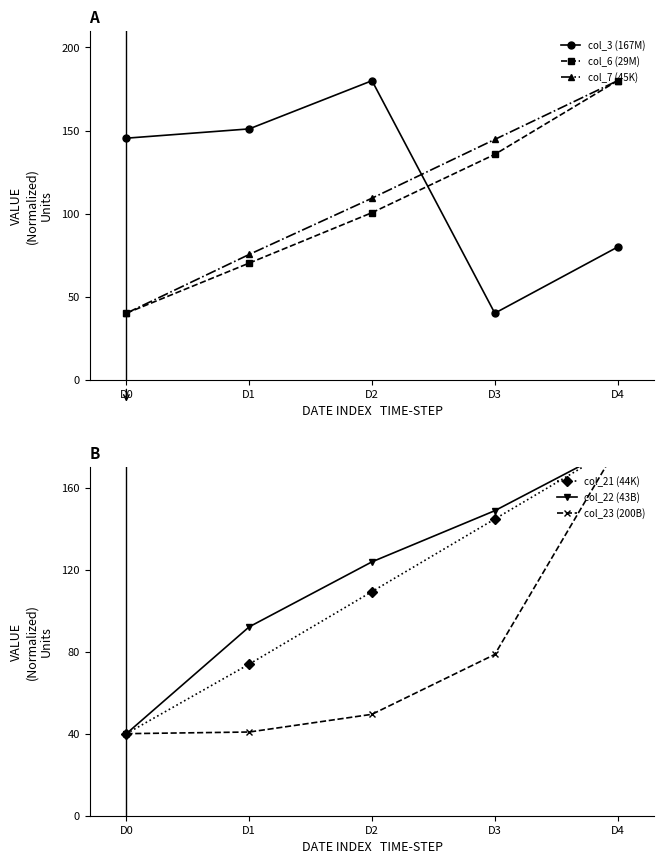

What is the value of the col_6 (29M) point at the 2nd from the left?

70.2